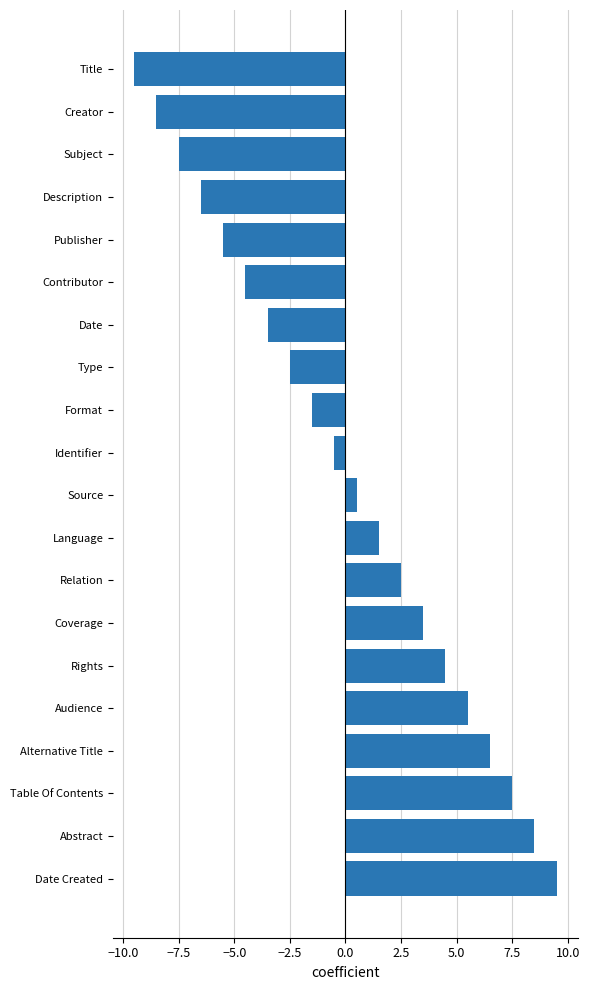

Reading top to bottom, extract all data points from this chart.

Title=-9.5	Creator=-8.5	Subject=-7.5	Description=-6.5	Publisher=-5.5	Contributor=-4.5	Date=-3.5	Type=-2.5	Format=-1.5	Identifier=-0.5	Source=0.5	Language=1.5	Relation=2.5	Coverage=3.5	Rights=4.5	Audience=5.5	Alternative Title=6.5	Table Of Contents=7.5	Abstract=8.5	Date Created=9.5